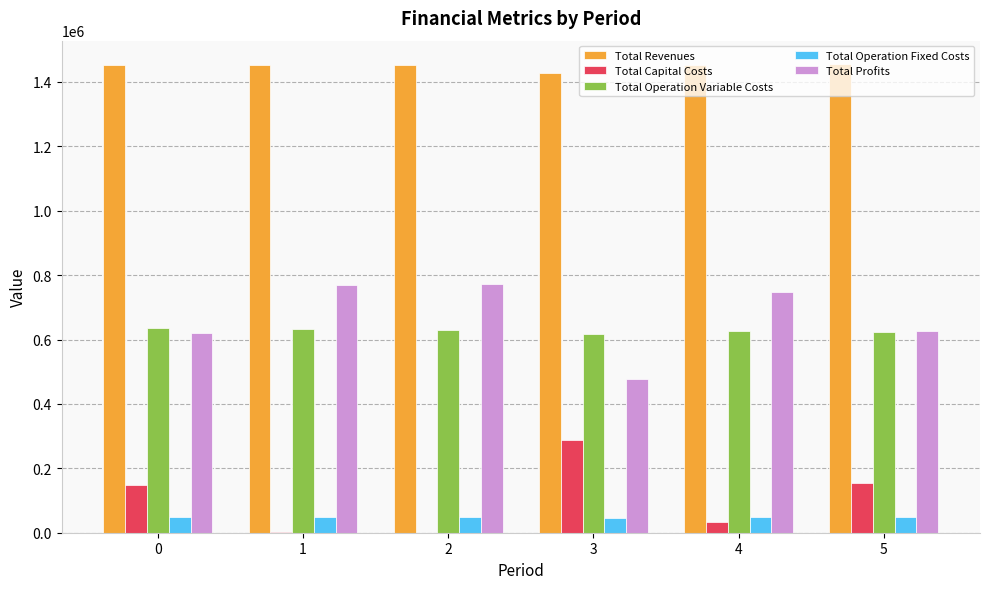

The value of Total Revenues at 5 is 497542.5. True or false?

False